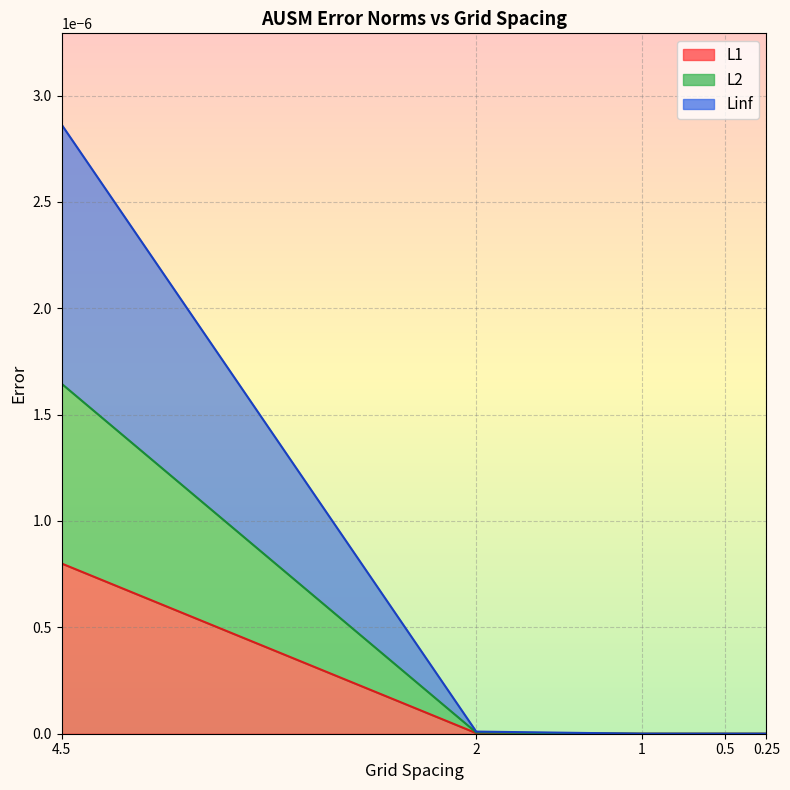

True or false: L1 and L2 cross at least once.

False